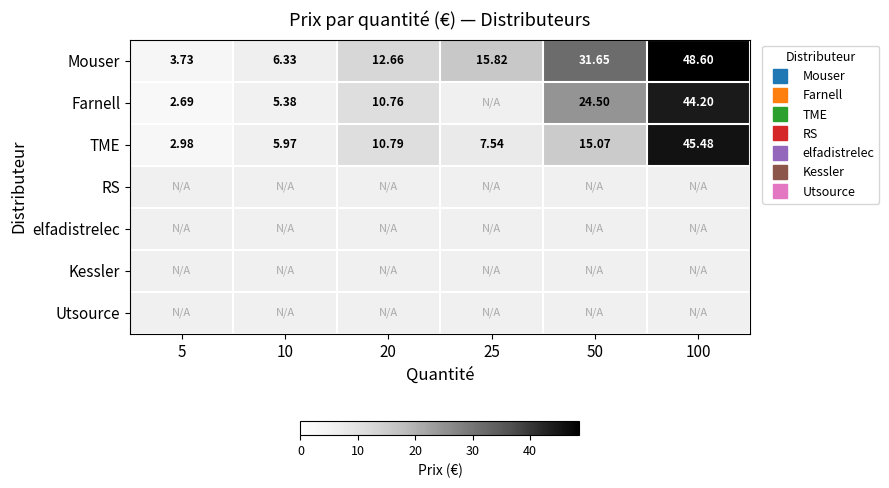

List the series in order of their overall mean, highest first.

Mouser, Farnell, TME, RS, elfadistrelec, Kessler, Utsource